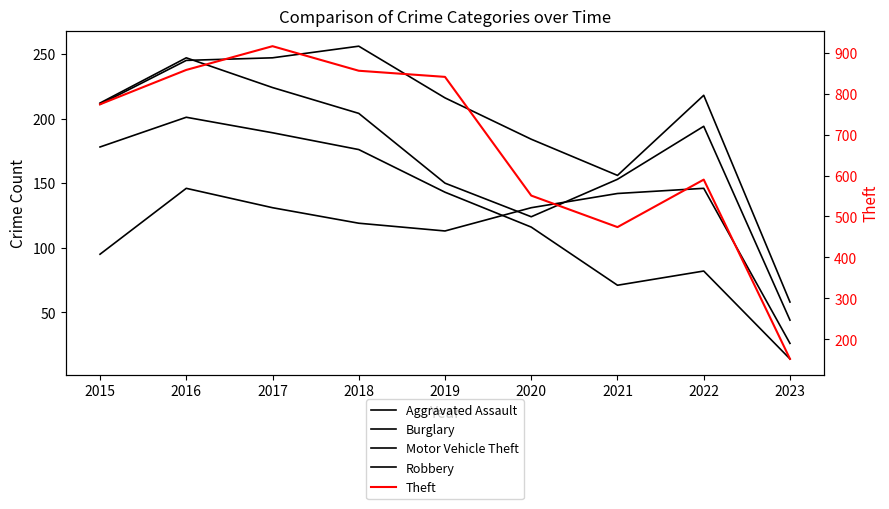

What is the minimum value shown in the chart?

14